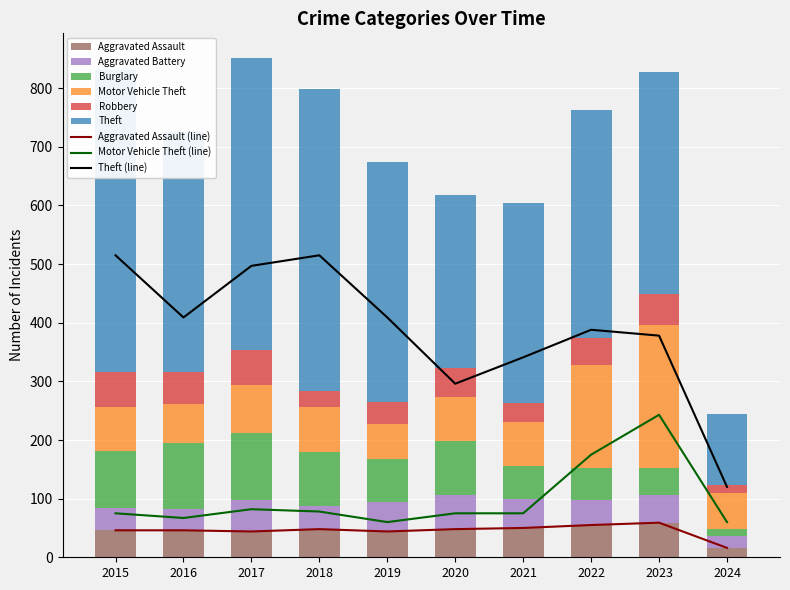

What is the sum of all Robbery values?

432